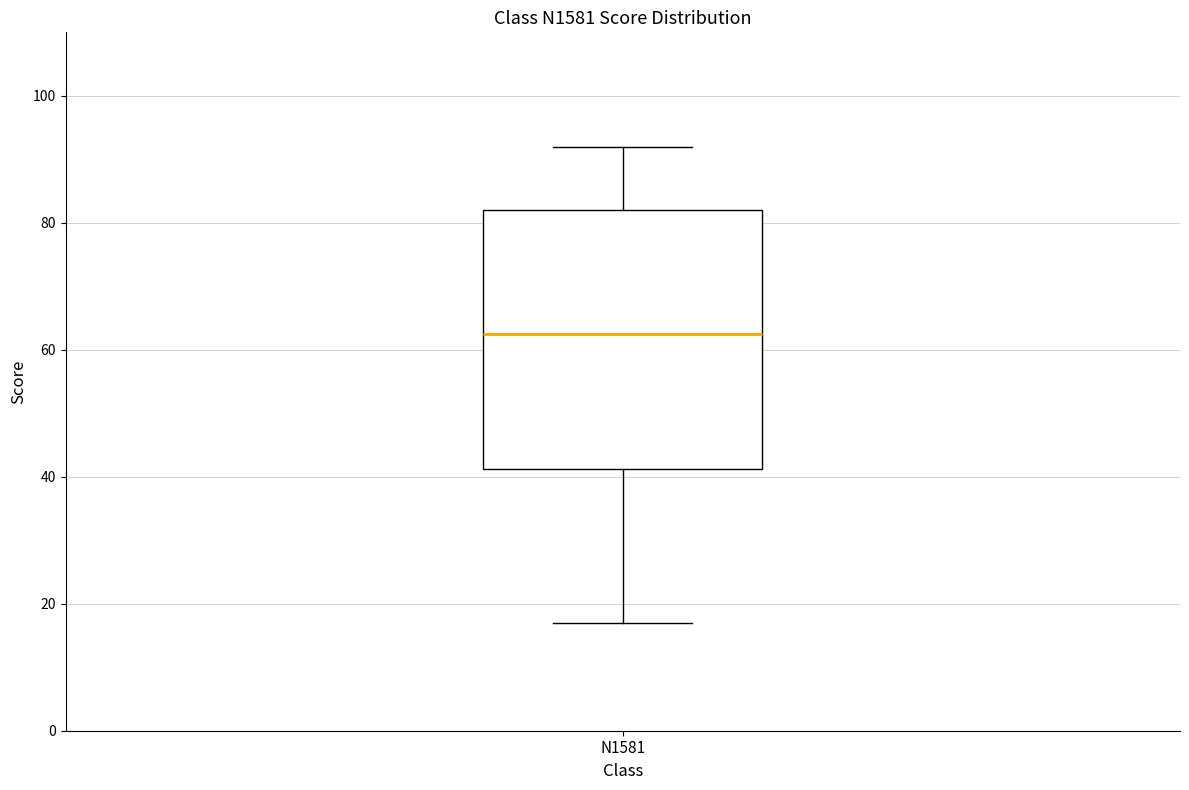

Transcribe this box plot: give where the median line is, the range the box spans, and where the two whiskers end, as read against the y-axis. The values are not printed on the chart, so give them approximately, as read against the axis.

median 62, box 42 to 82, whiskers 18 to 92